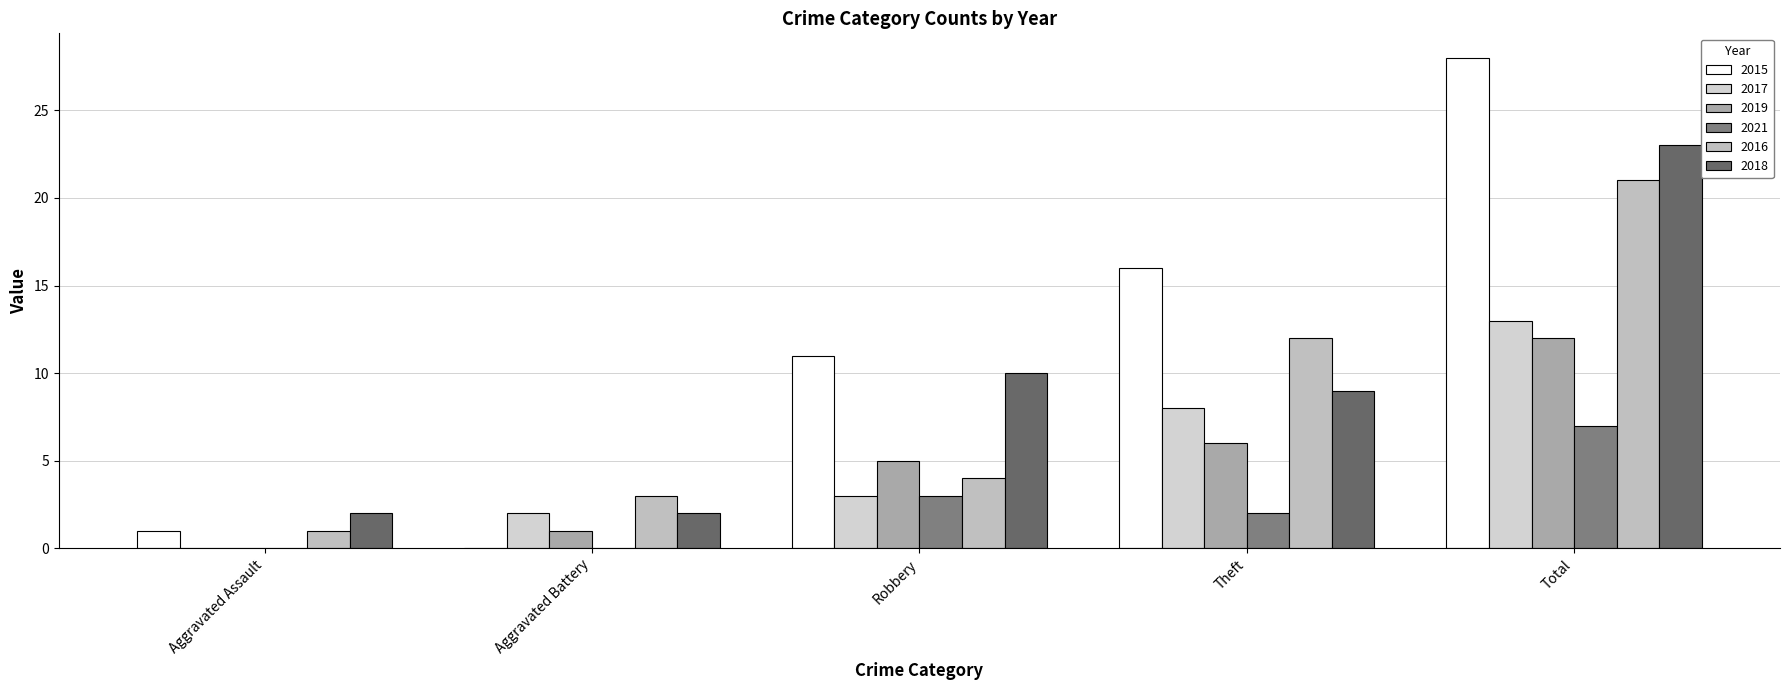

What are all the series names shown in the legend?

2015, 2017, 2019, 2021, 2016, 2018